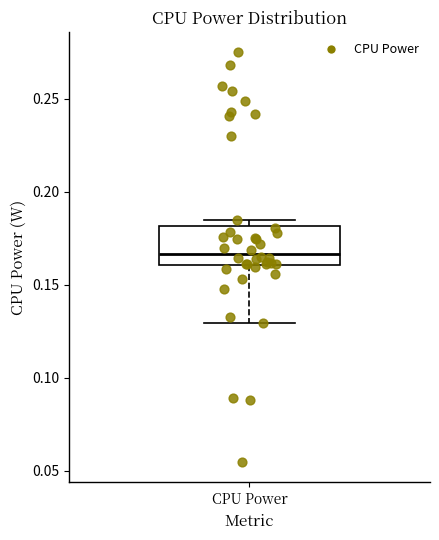

Where is the upper edge of the box for CPU Power on the y-axis? The values are not printed on the chart, so give them approximately, as read against the axis.

0.180